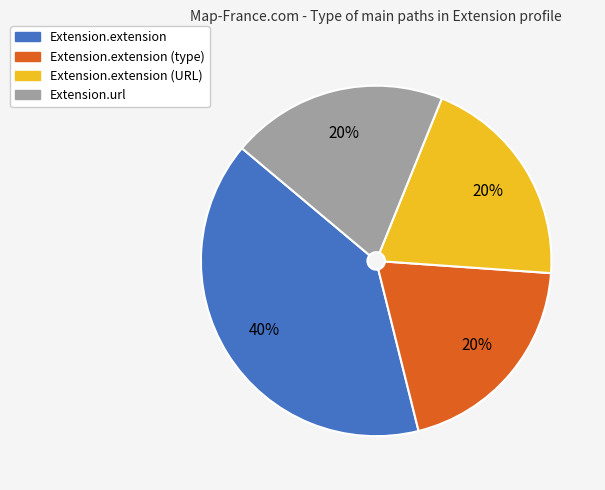

Is it true that Extension.url is 20% of the pie?

True